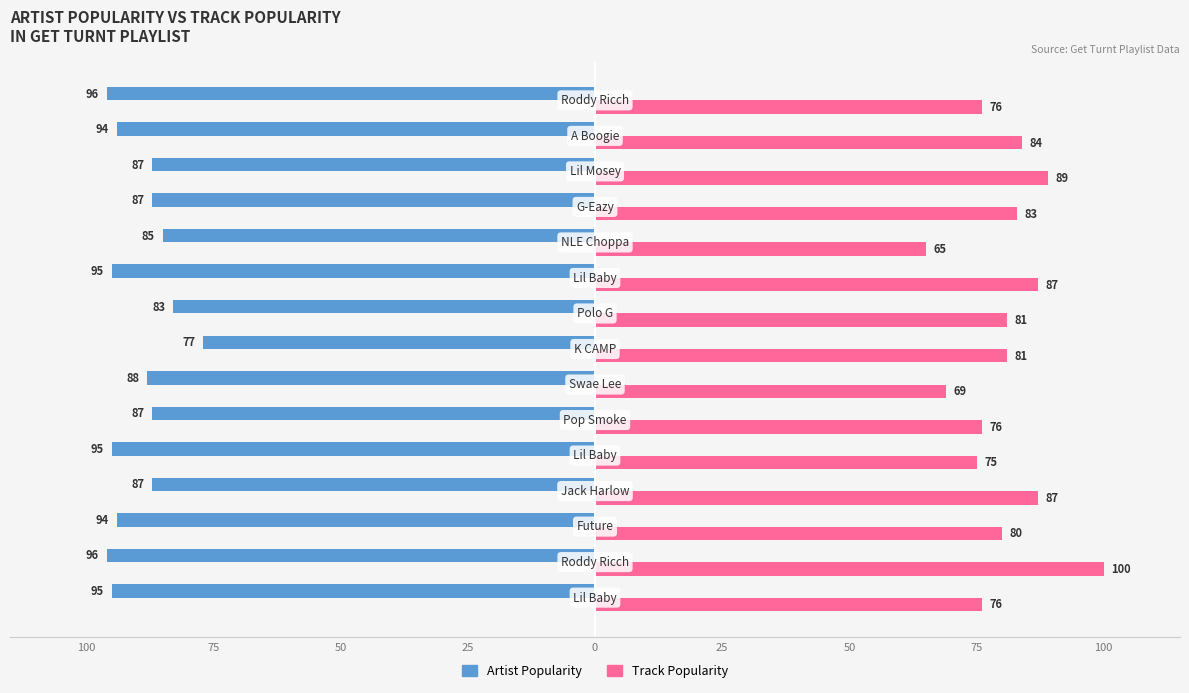

What are all the series names shown in the legend?

Artist Popularity, Track Popularity